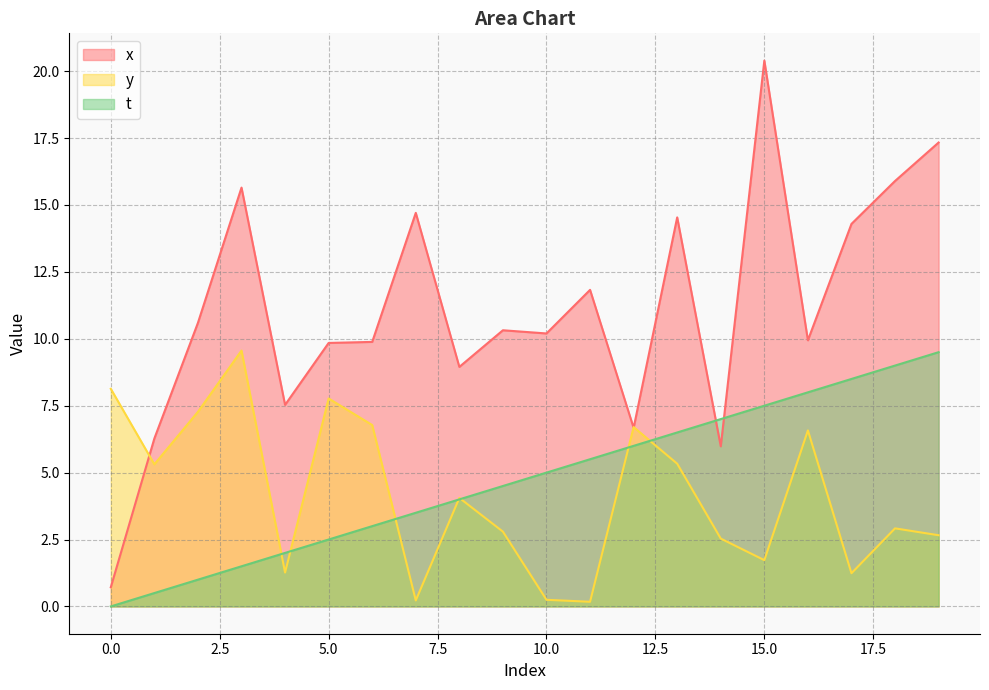

Does the chart display data point markers on the line(s)?

No